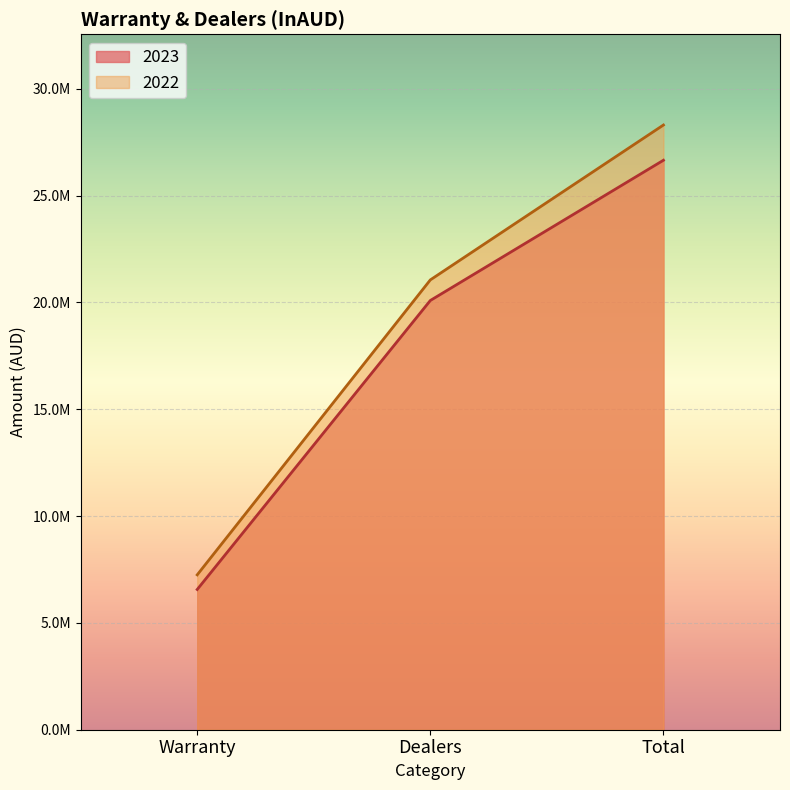

What value does the 2022 series have at Warranty, to the nearest 10?

7248720